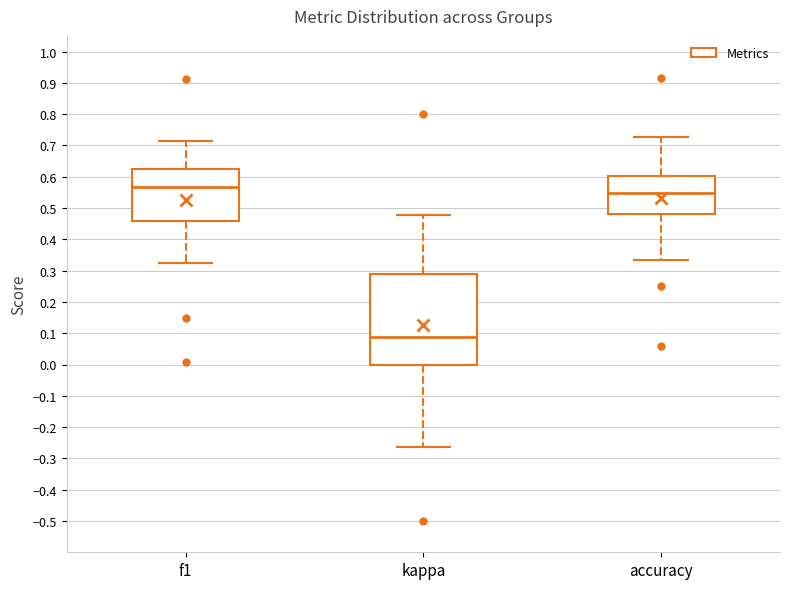

Which box is the tallest, from its lower edge to its upper edge?

kappa